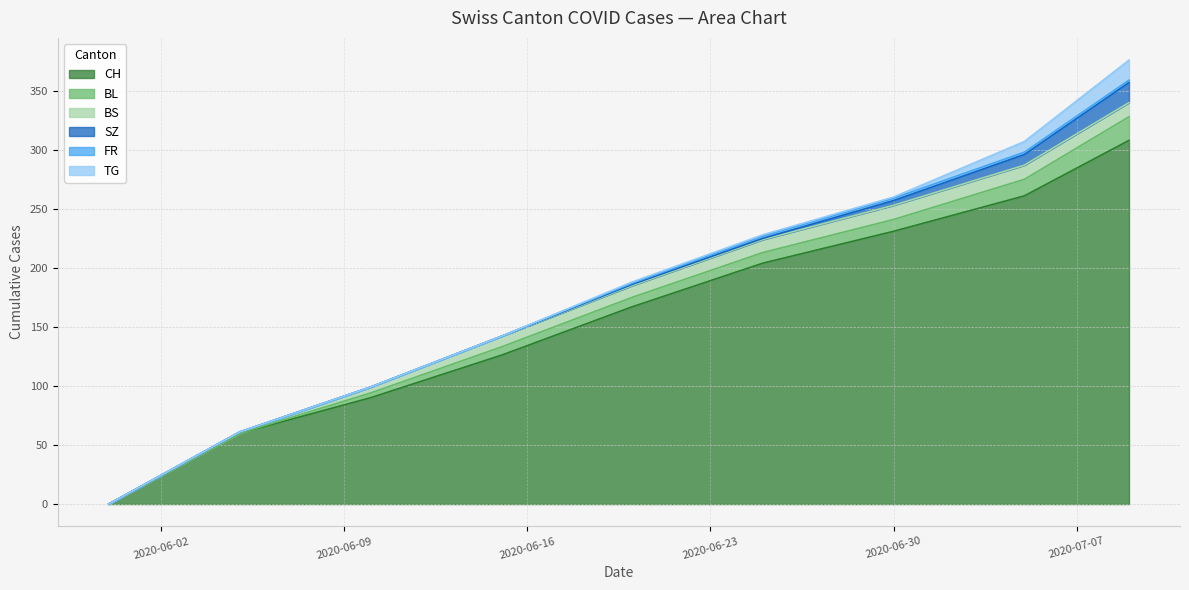

Is it true that BL equals 20 at 2020-07-09?

True